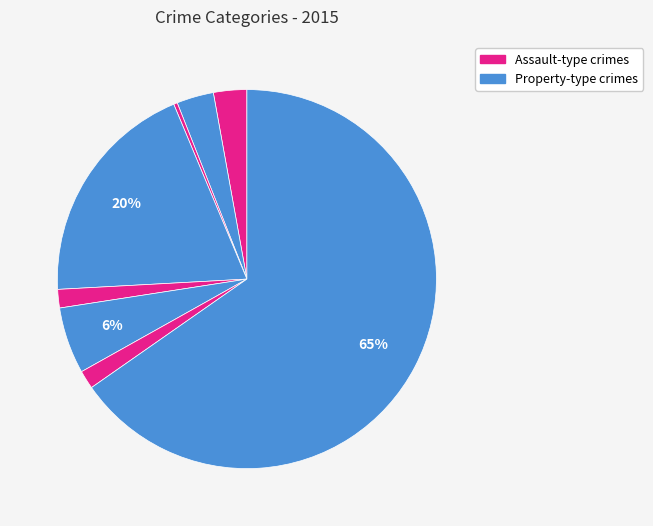

Count the number of slices in the pie.

8